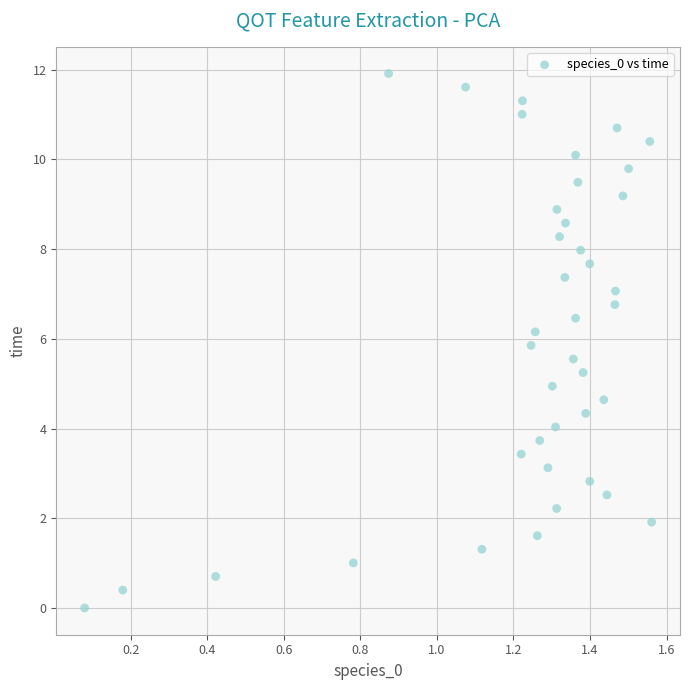

What is the range of X values (max minus min)?

1.5